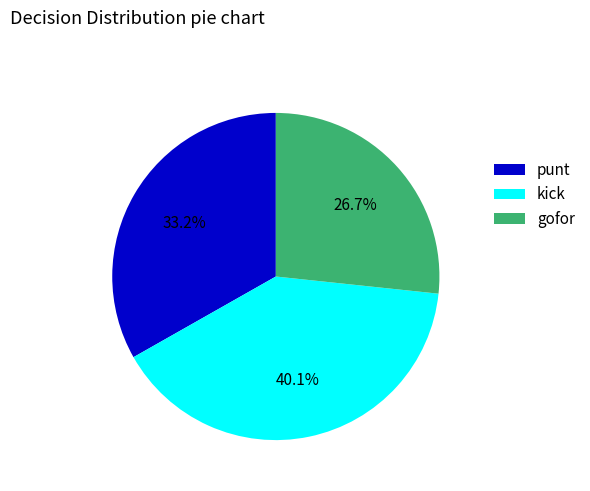

Which slice is the largest?

kick